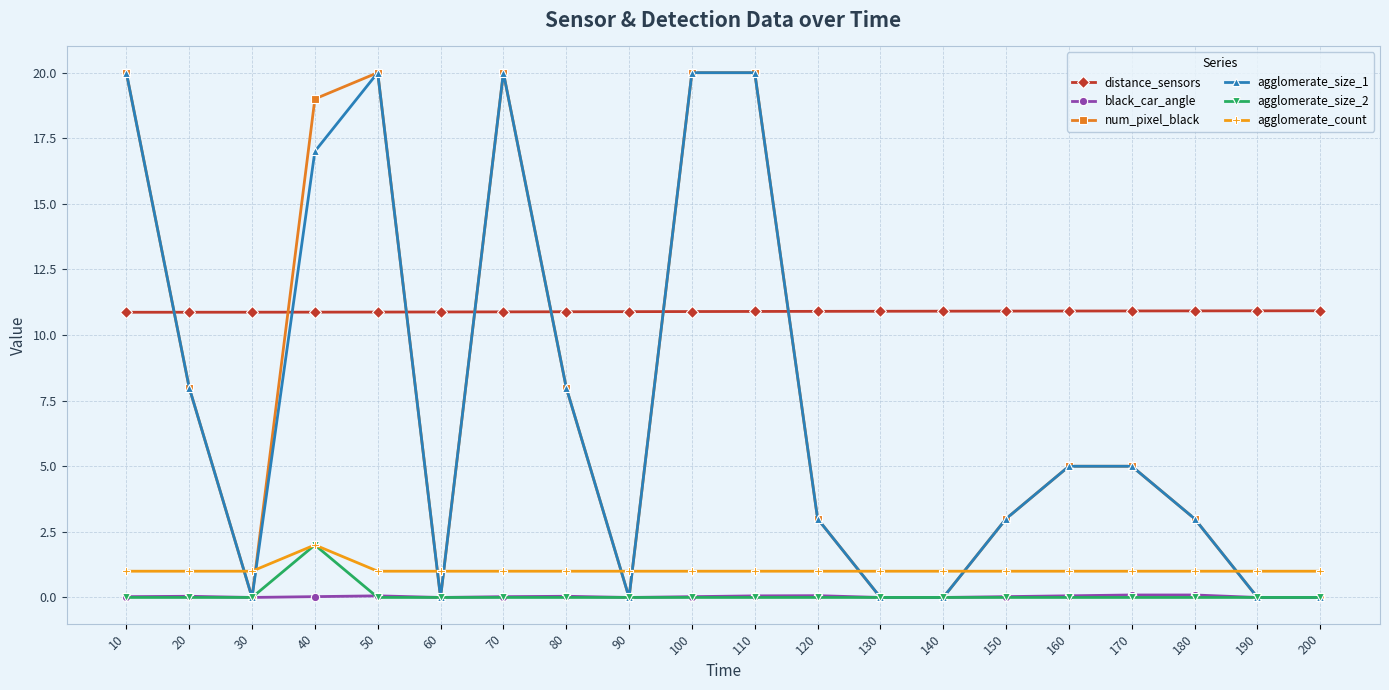

True or false: agglomerate_count and distance_sensors cross at least once.

False